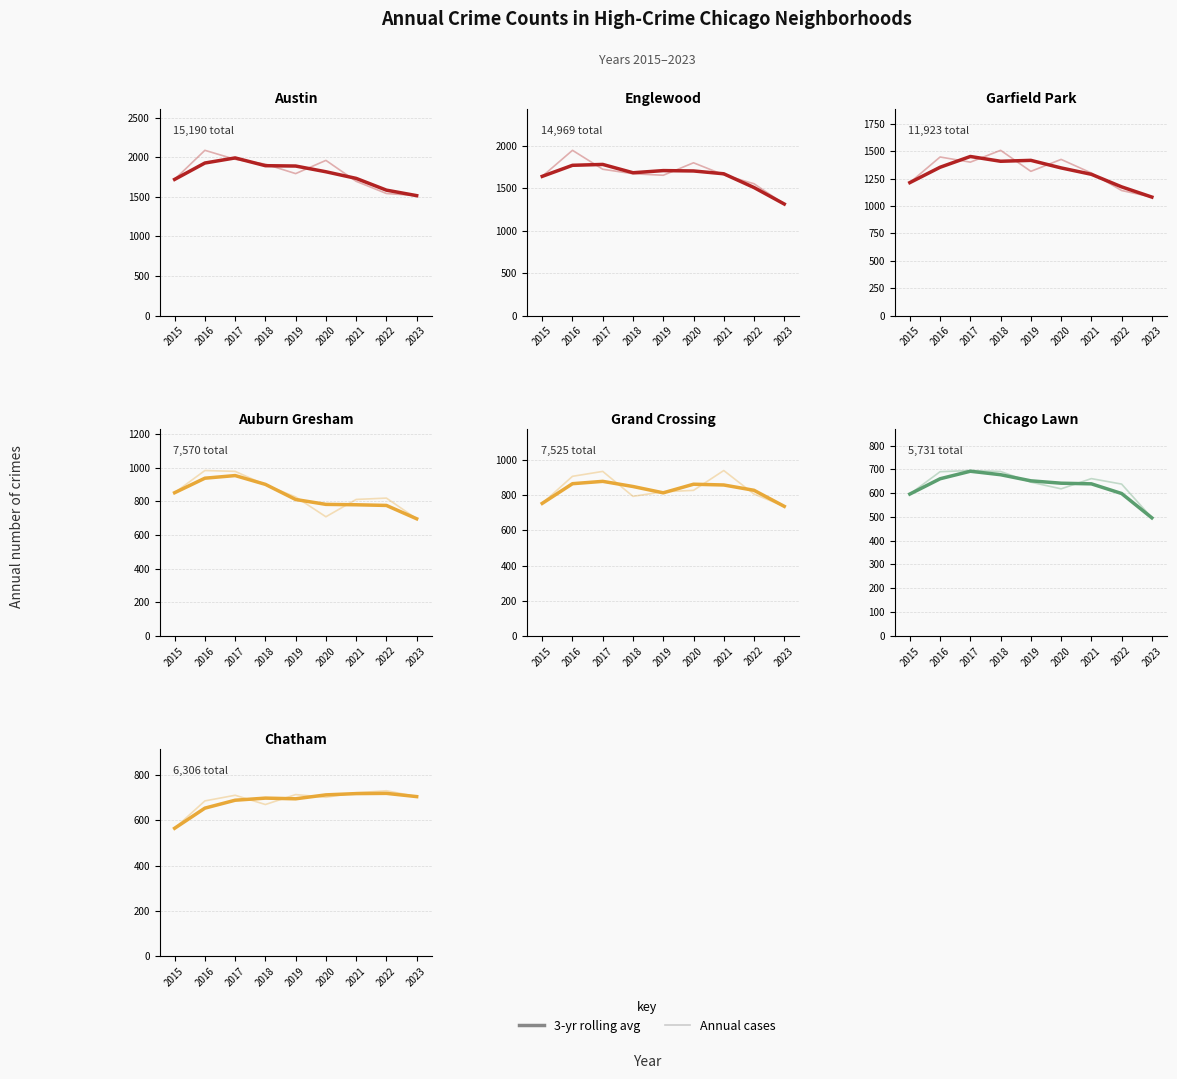

What is the difference between the Annual cases values at 2022 and 2016?

45.0